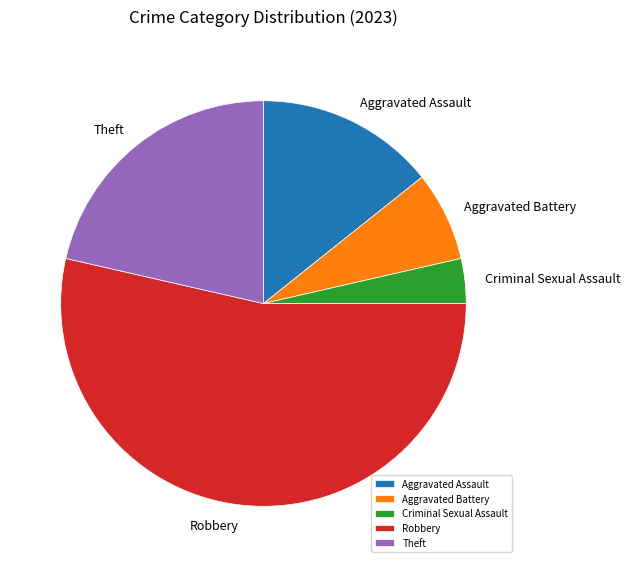

Rank the categories by value from highest to lowest.

Robbery, Theft, Aggravated Assault, Aggravated Battery, Criminal Sexual Assault